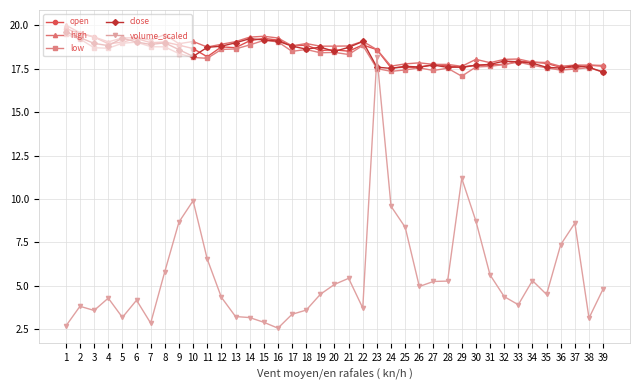

What is the difference between the highest and lowest values at 28?

12.5